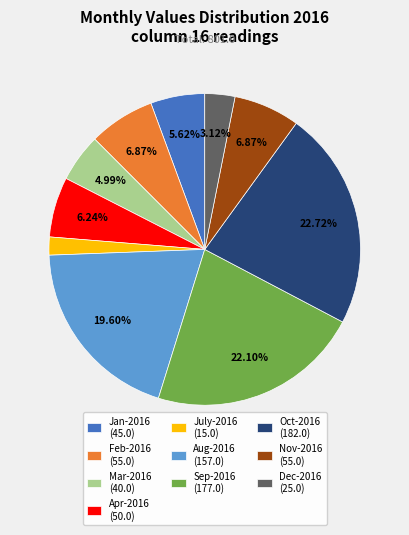

Is the sum of Aug-2016 (157.0) and Feb-2016 (55.0) greater than half?

No